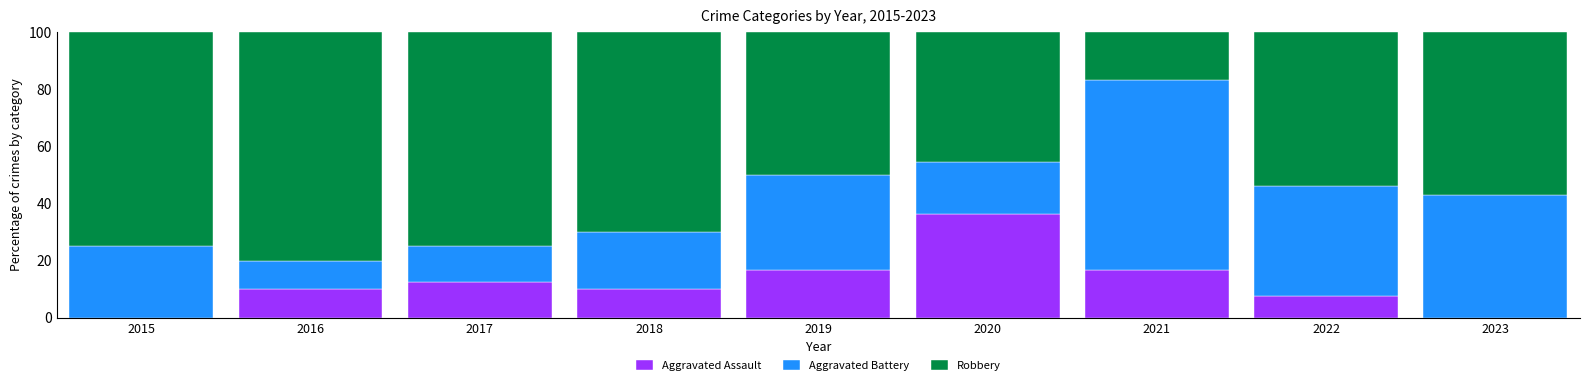

The Aggravated Assault series shows 12.5 at 2017. True or false?

True